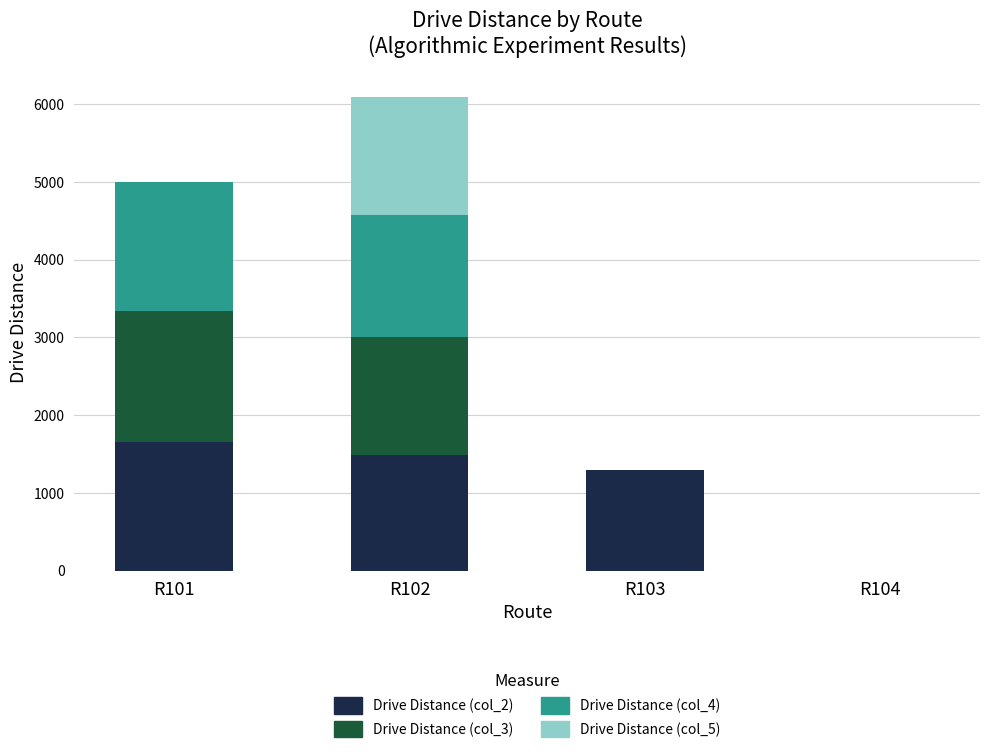

The value of Drive Distance (col_2) at R102 is 648.1. True or false?

False